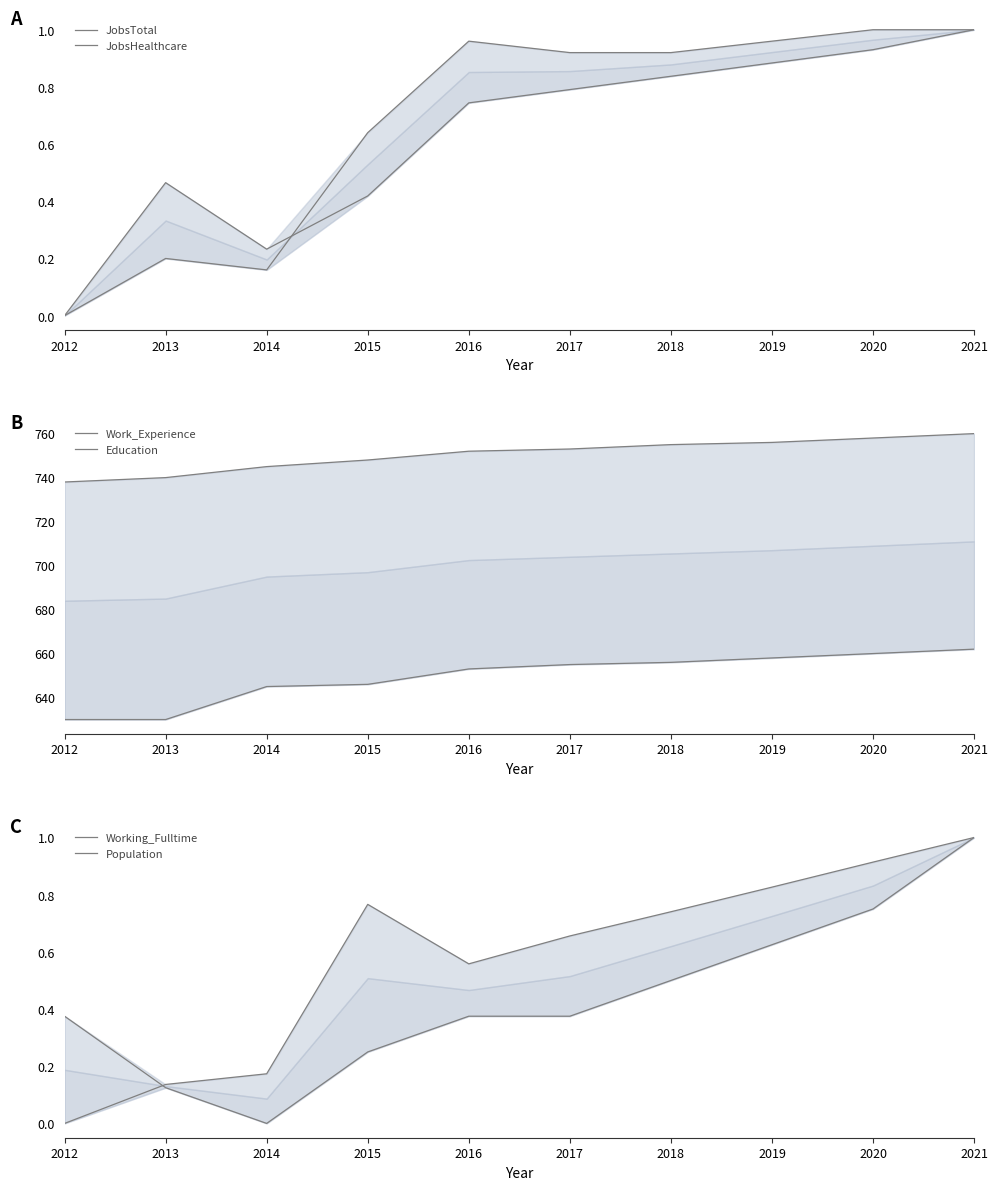

List the series in order of their peak value, highest first.

Work_Experience, Education, JobsTotal, JobsHealthcare, Working_Fulltime, Population